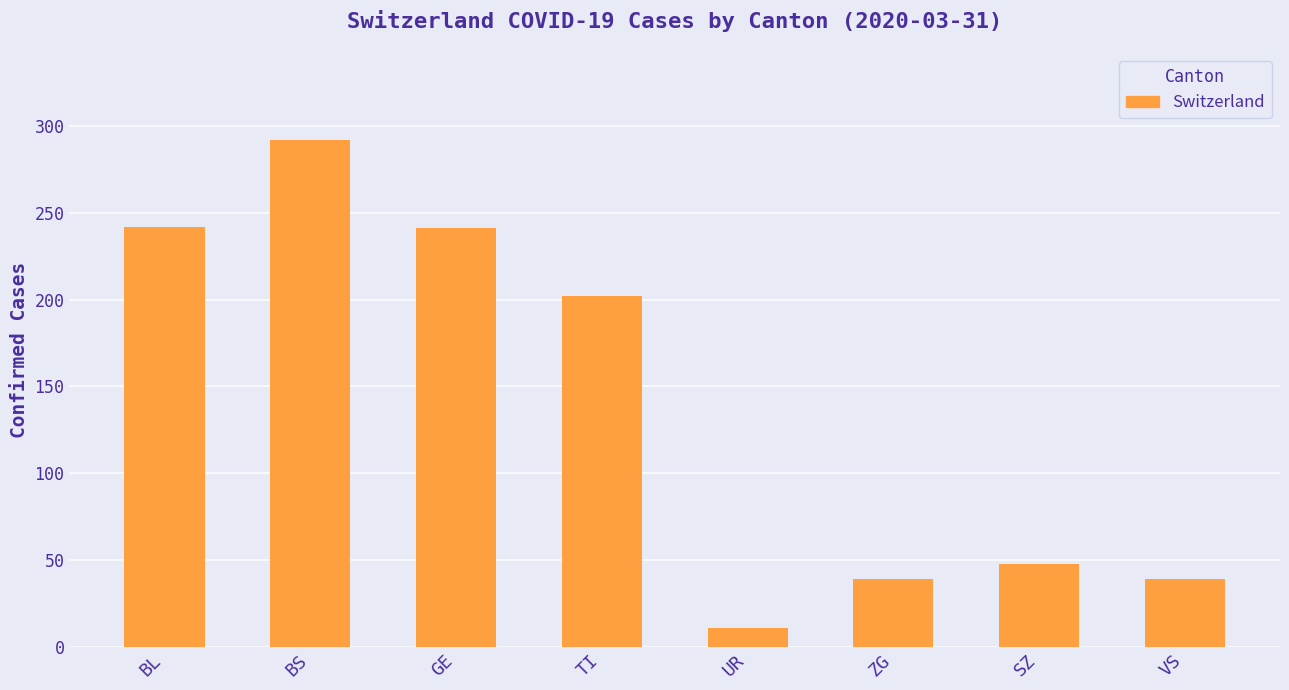

What is the label of the 1st bar from the right?

VS